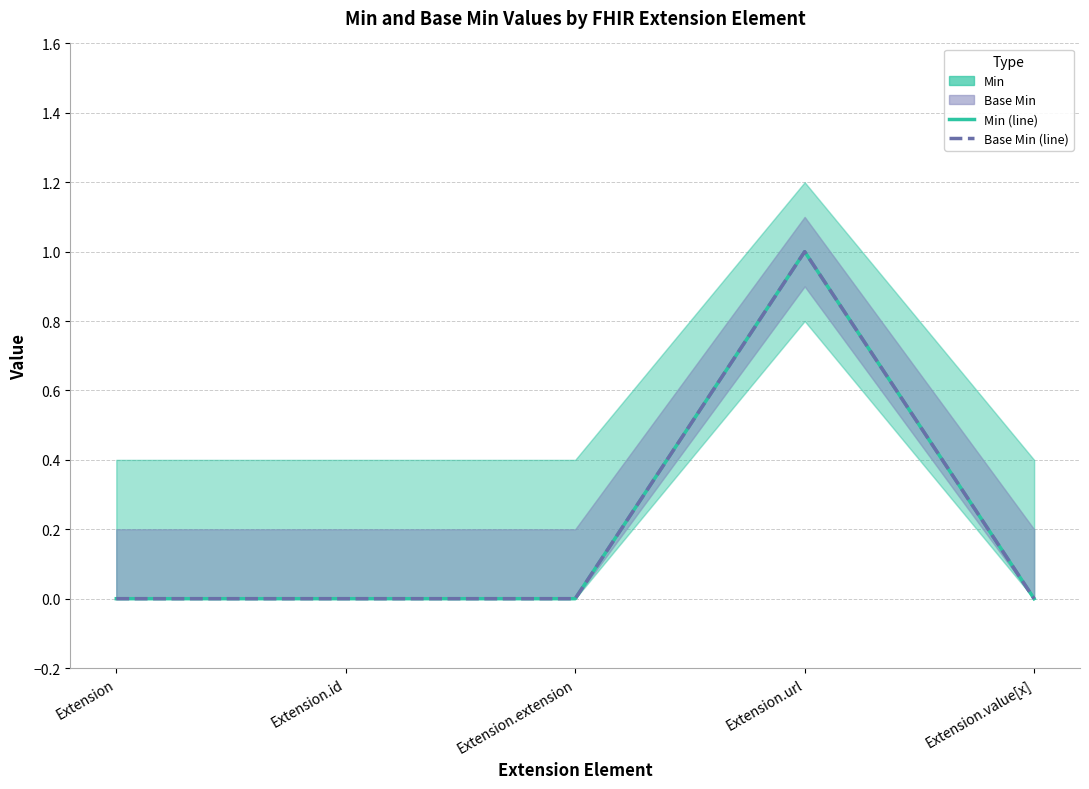

At which category does the chart reach its peak across all series?

Extension.url